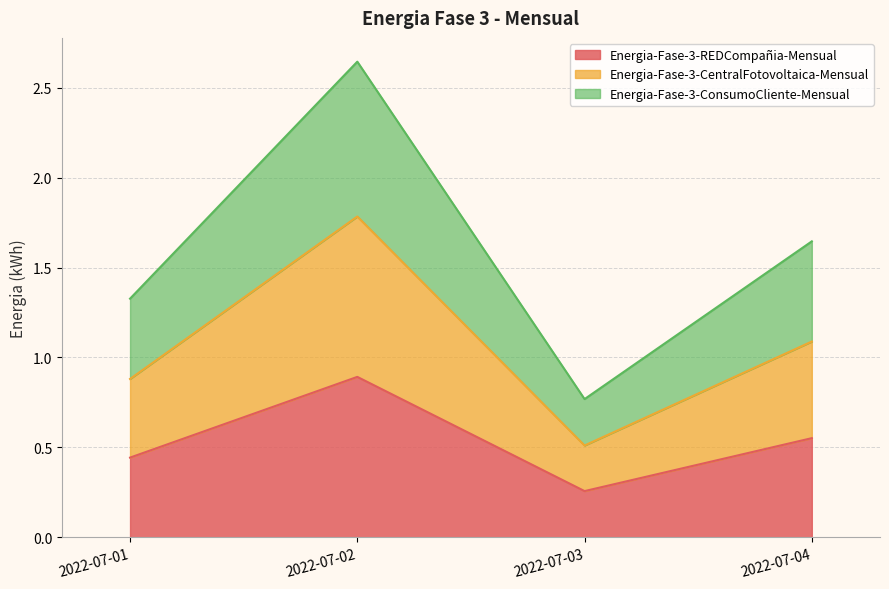

What is the minimum value shown in the chart?

0.3